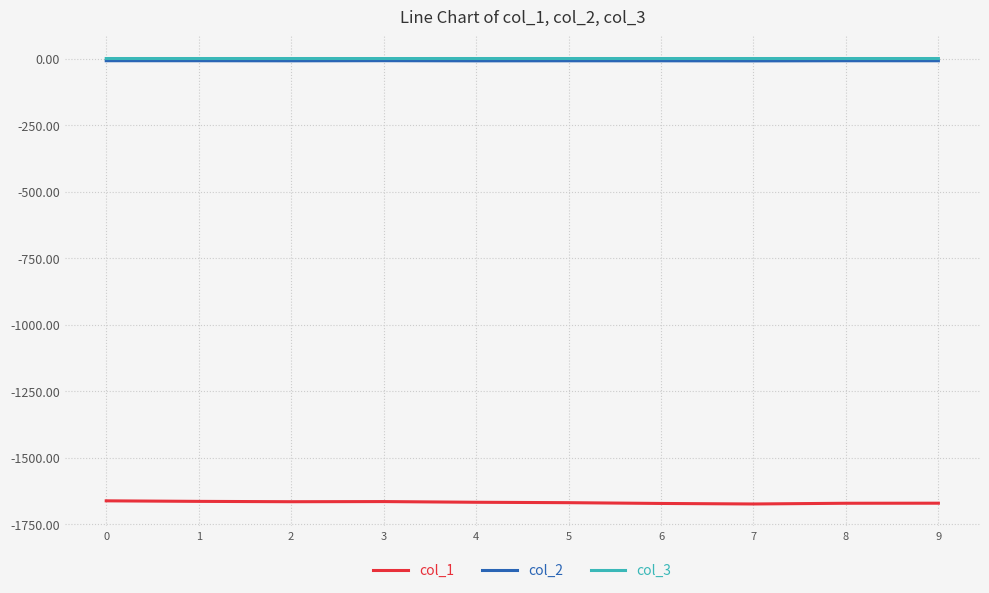

Is the value of col_1 at 4 greater than the value of col_3 at 4?

No